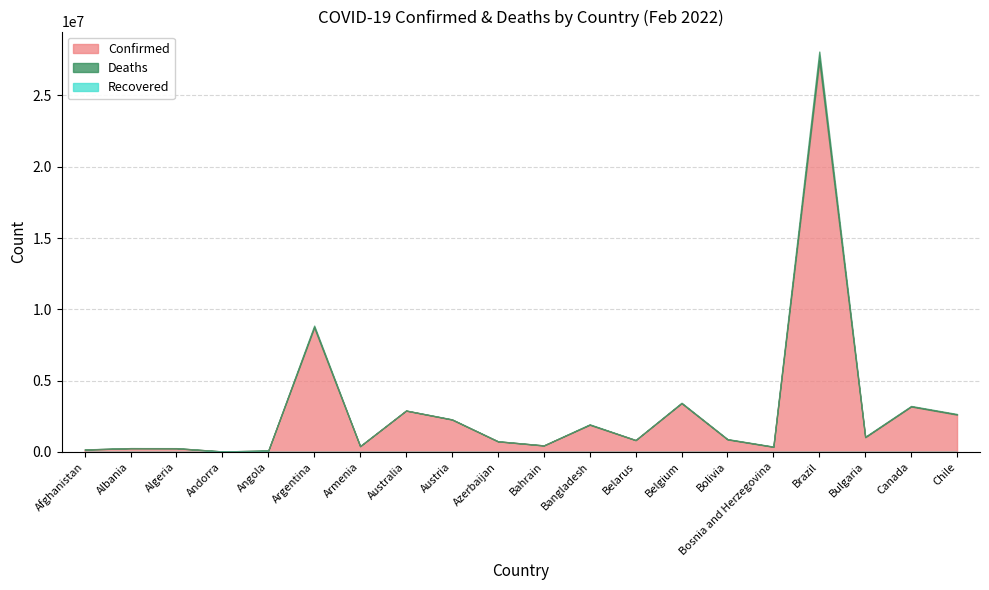

What is the label of the 14th point from the left?

Belgium